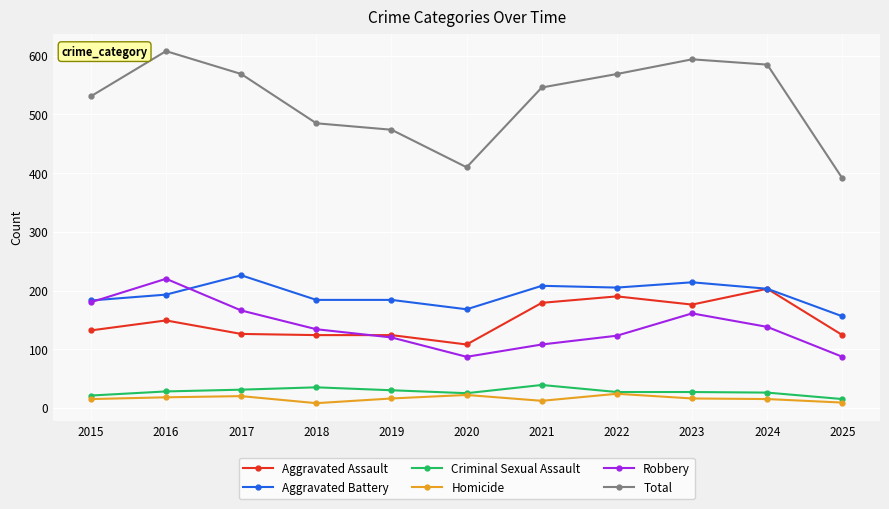

True or false: Robbery has more than 0 interior local peaks.

True